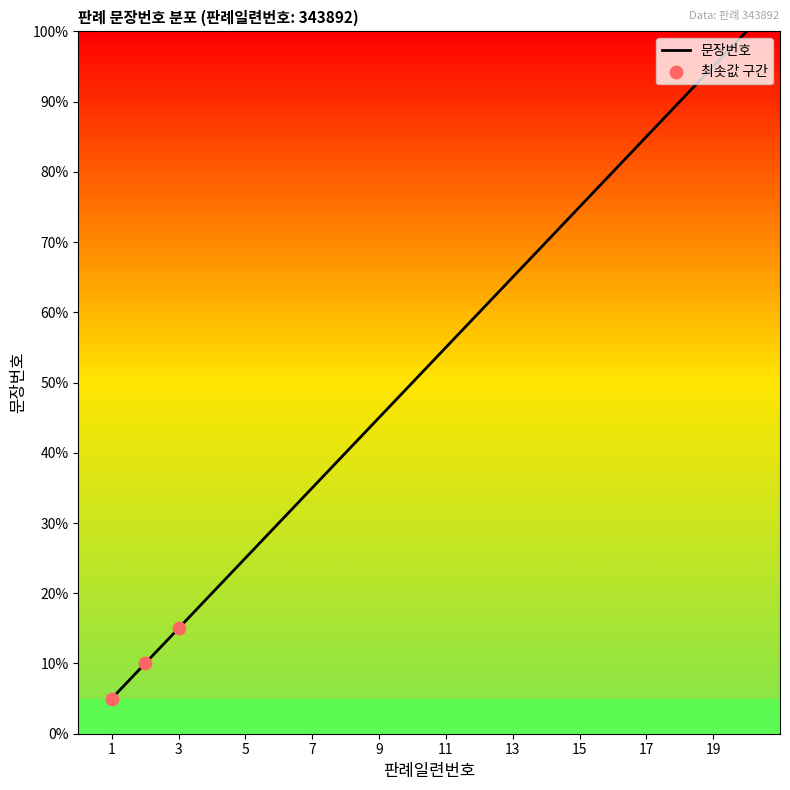

What is the difference between the maximum and minimum values?

95.0